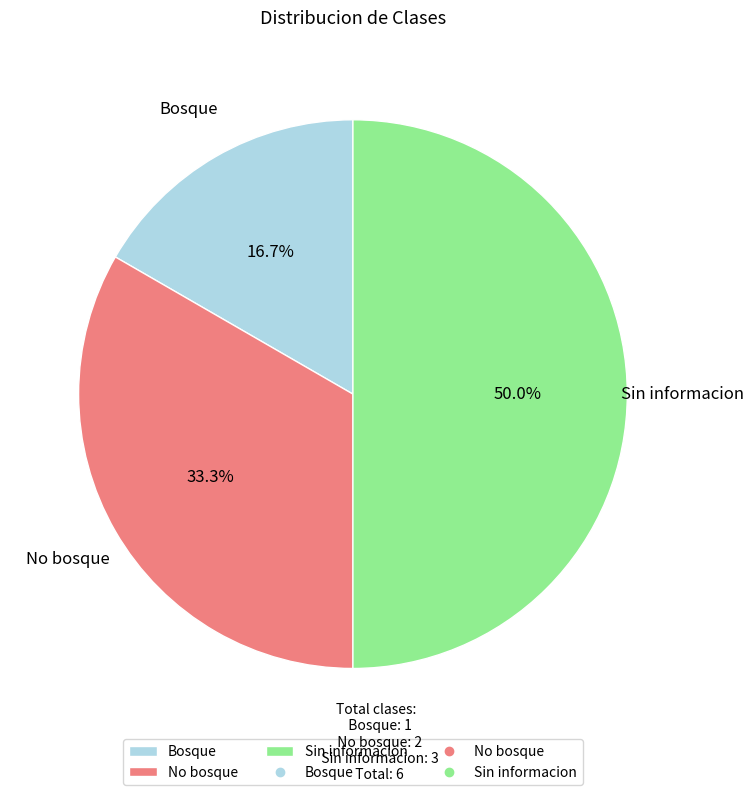

Count the number of slices in the pie.

3